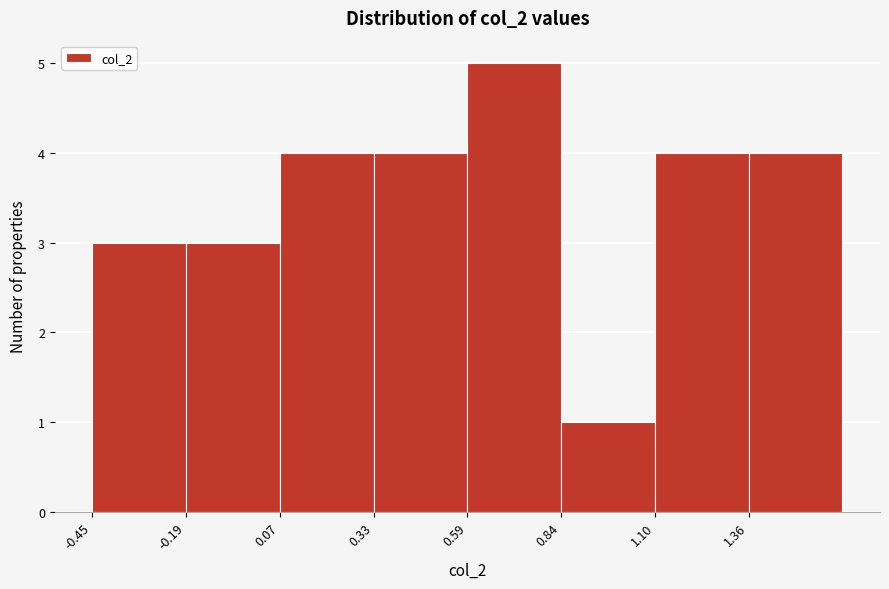

Reading left to right, transcribe this chart: for each bar, give the range it covers on the x-axis and its height. Neither the bar edges nor the heights are printed on the chart, so give them approximately, as read against the axes.

-0.45 to -0.20: 3
-0.20 to 0.05: 3
0.05 to 0.35: 4
0.35 to 0.60: 4
0.60 to 0.85: 5
0.85 to 1.10: 1
1.10 to 1.35: 4
1.35 to 1.60: 4